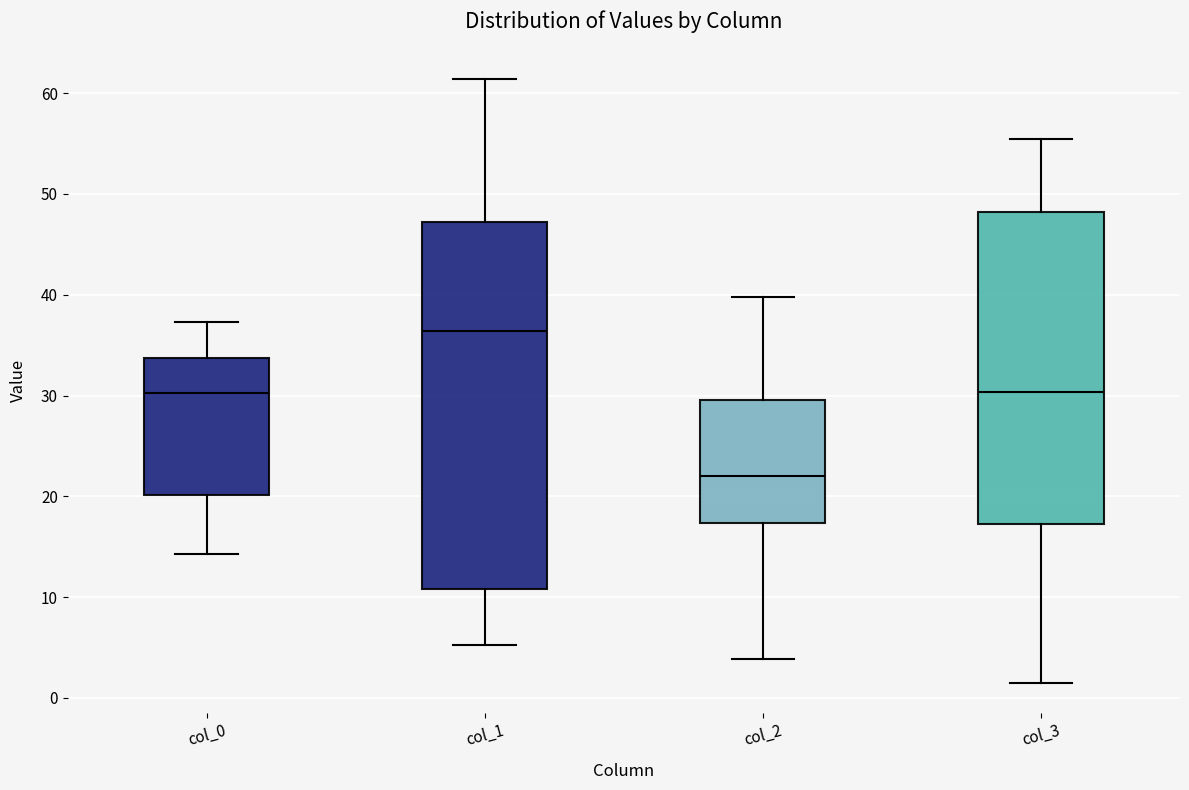

Where is the lower edge of the box for col_1 on the y-axis? The values are not printed on the chart, so give them approximately, as read against the axis.

11